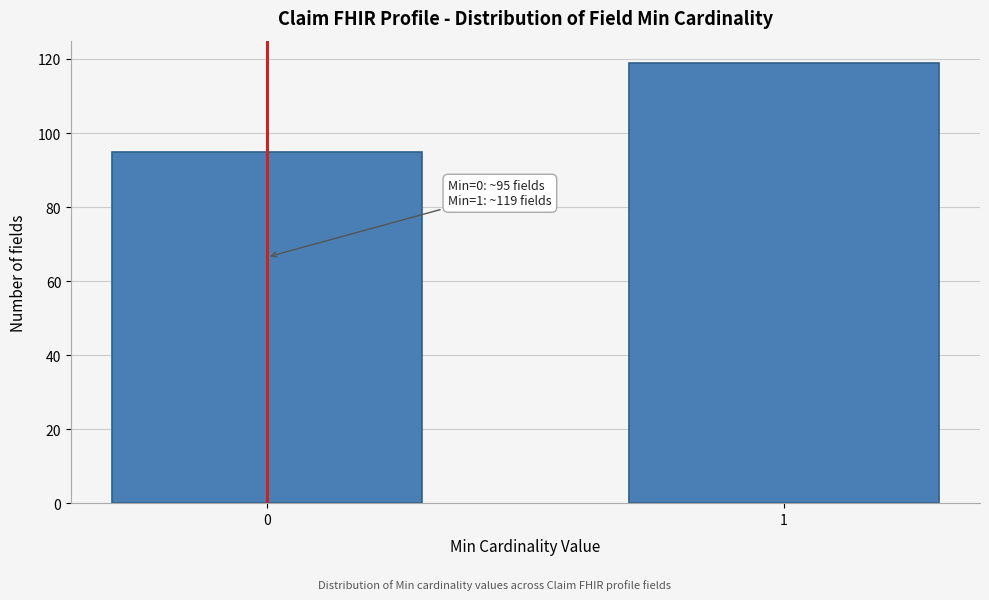

Reading left to right, transcribe all the data shown in this chart.

95	119